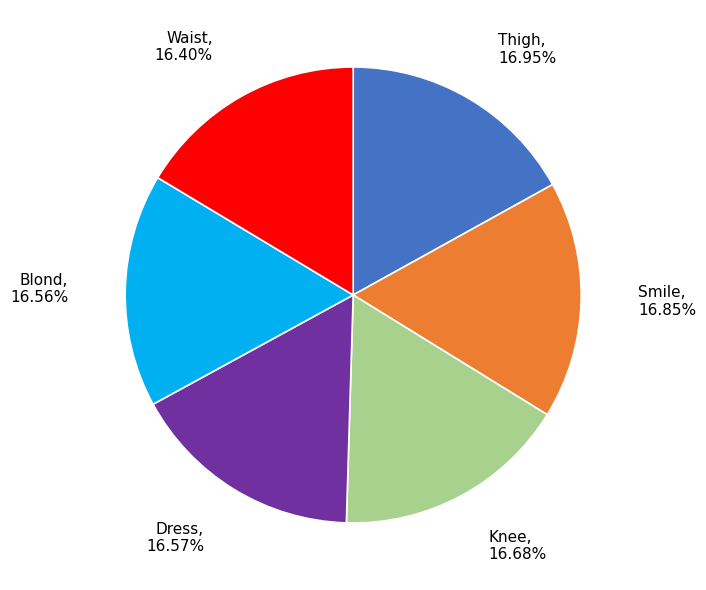

Is there any slice that represents more than half of the pie?

No